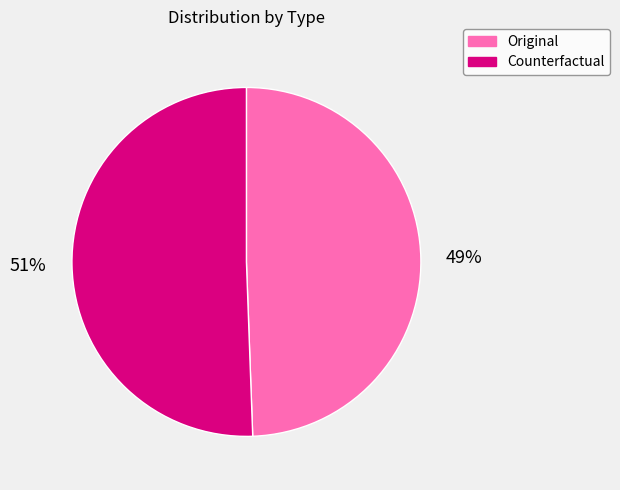

To the nearest percent, what percentage of the pie is Original?

49%